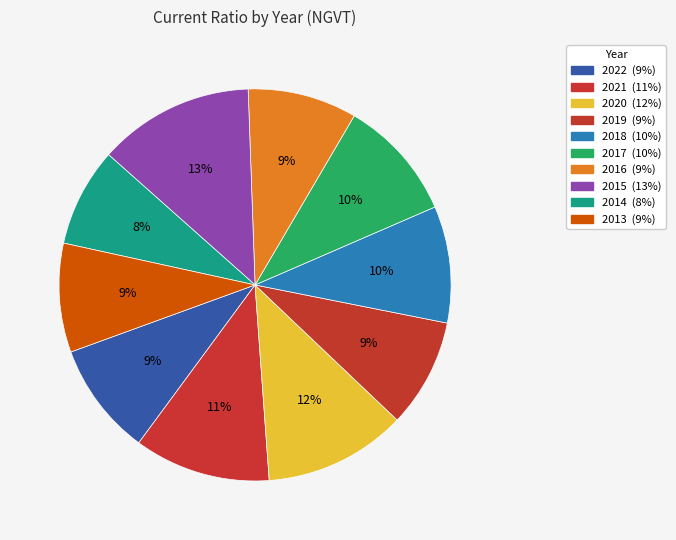

Between 2018 and 2022, which is larger?

2018